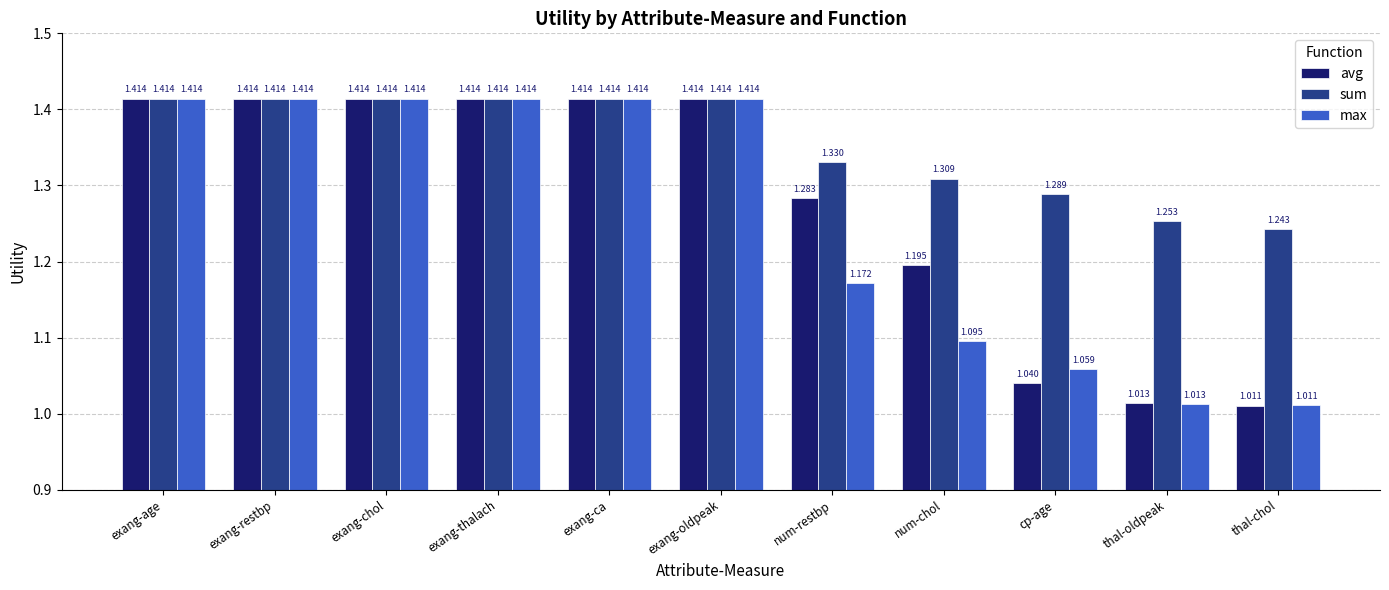

Which category has the lowest value in the sum series?

thal-chol